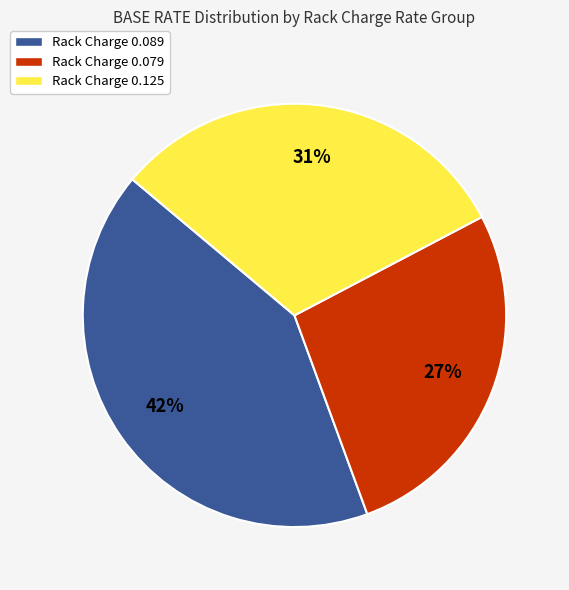

Does Rack Charge 0.079 represent more than half of the total?

No